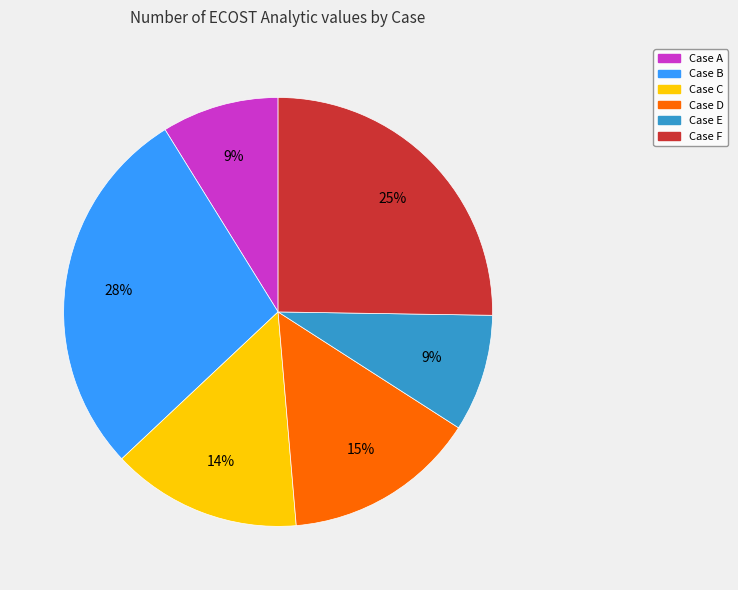

To the nearest percent, what portion does Case B represent?

28%